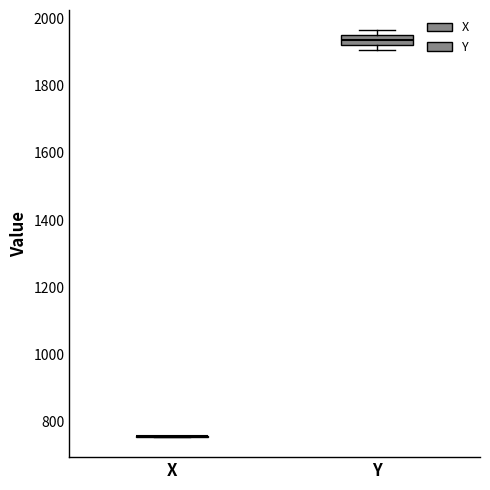

Which box is the tallest, from its lower edge to its upper edge?

Y